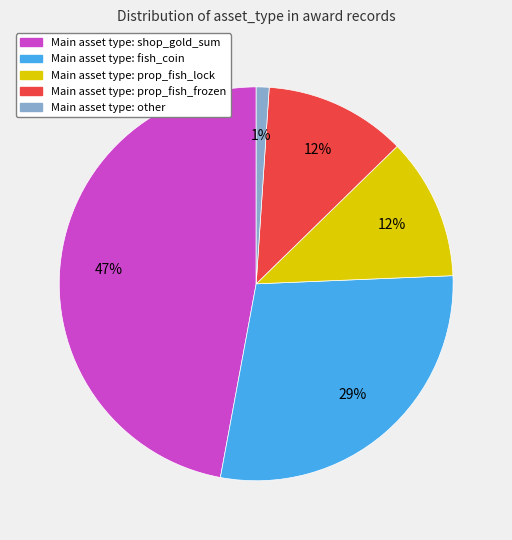

Is there a majority slice in this chart?

No